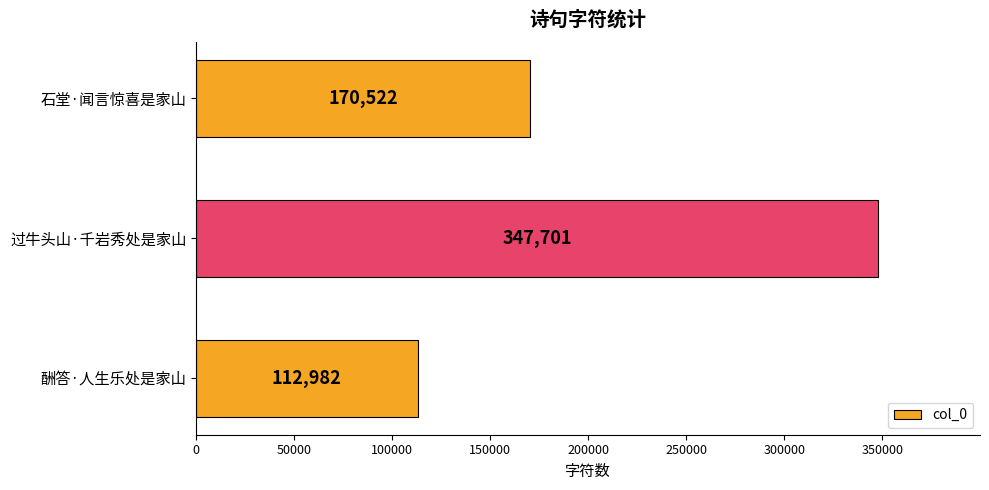

How many values are between 112982 and 347701?

3